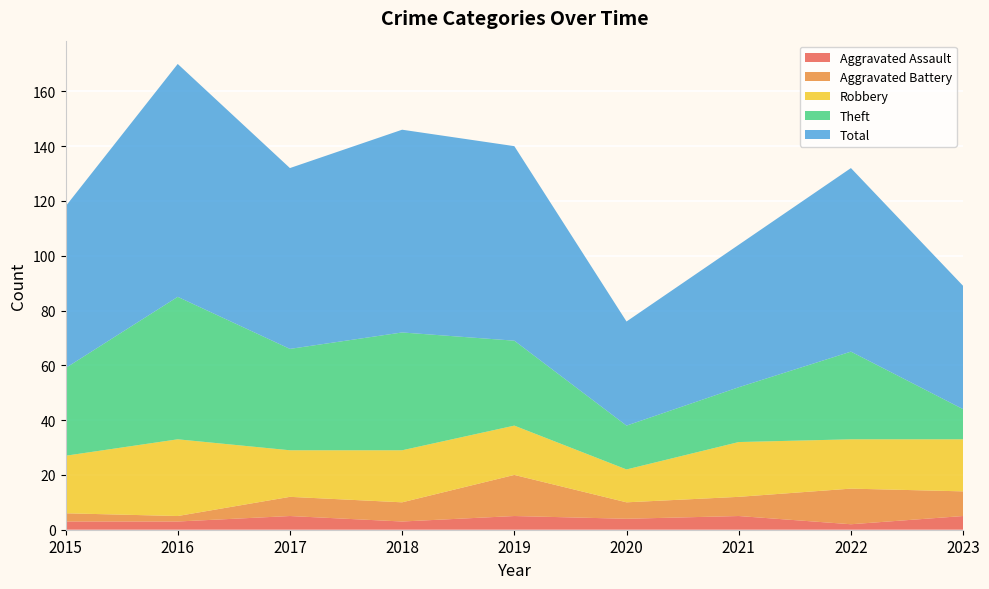

Reading right to left, list all the values displayed in this chart.

Aggravated Assault: 2023=5	2022=2	2021=5	2020=4	2019=5	2018=3	2017=5	2016=3	2015=3
Aggravated Battery: 2023=9	2022=13	2021=7	2020=6	2019=15	2018=7	2017=7	2016=2	2015=3
Robbery: 2023=19	2022=18	2021=20	2020=12	2019=18	2018=19	2017=17	2016=28	2015=21
Theft: 2023=11	2022=32	2021=20	2020=16	2019=31	2018=43	2017=37	2016=52	2015=32
Total: 2023=45	2022=67	2021=52	2020=38	2019=71	2018=74	2017=66	2016=85	2015=59